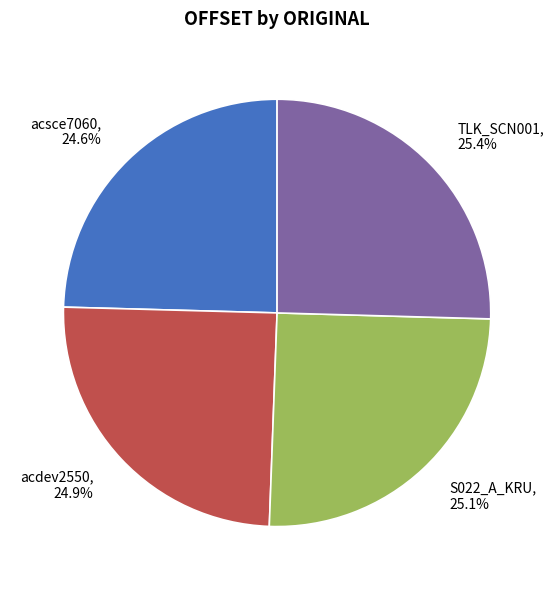

Approximately how many times larger is the value at acsce7060 compared to TLK_SCN001?

1.0